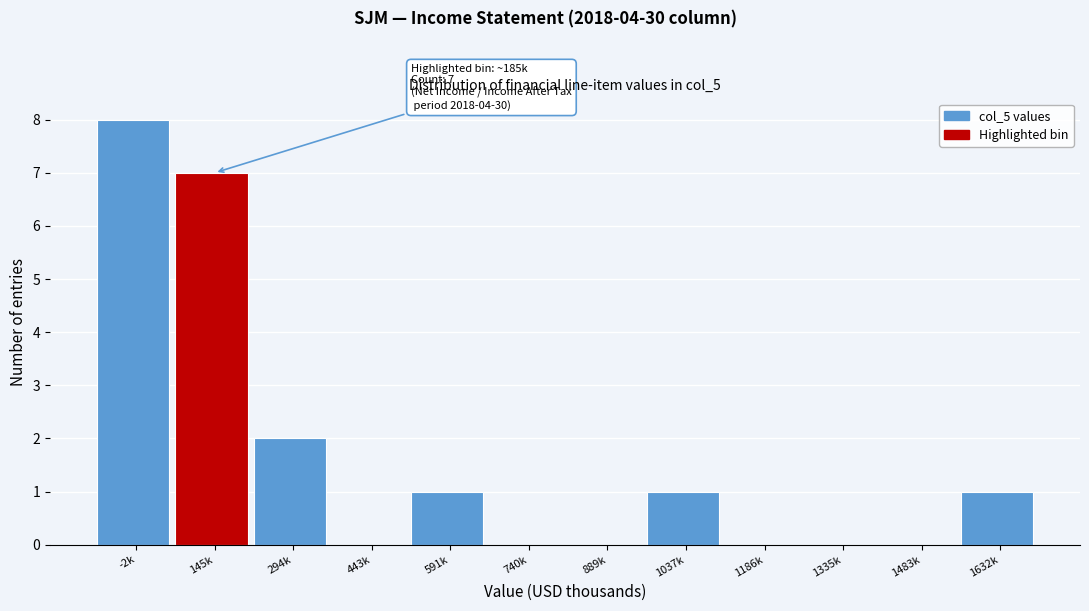

Reading left to right, list all the values displayed in this chart.

-2k=8	145k=7	294k=2	443k=0	591k=1	740k=0	889k=0	1037k=1	1186k=0	1335k=0	1483k=0	1632k=1